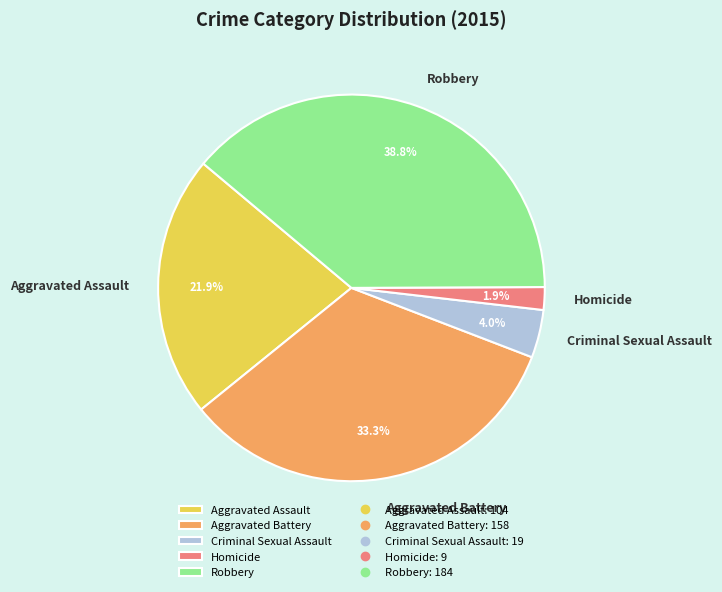

To the nearest percent, what is the difference between the largest and smallest slice percentages?

37%